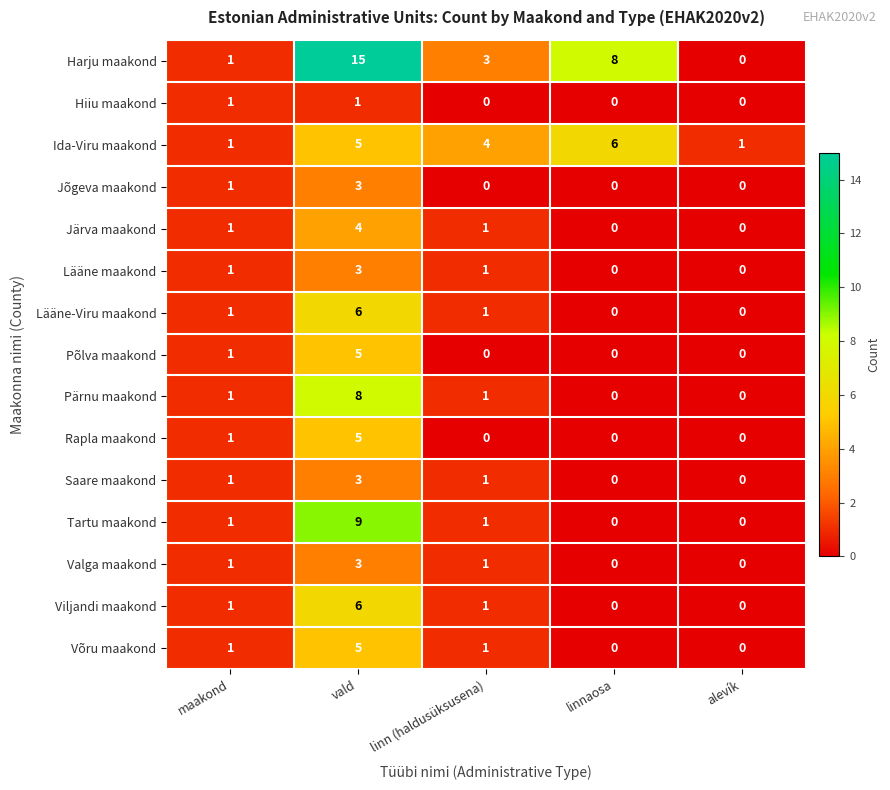

At how many categories does at least one series exceed 14?

1